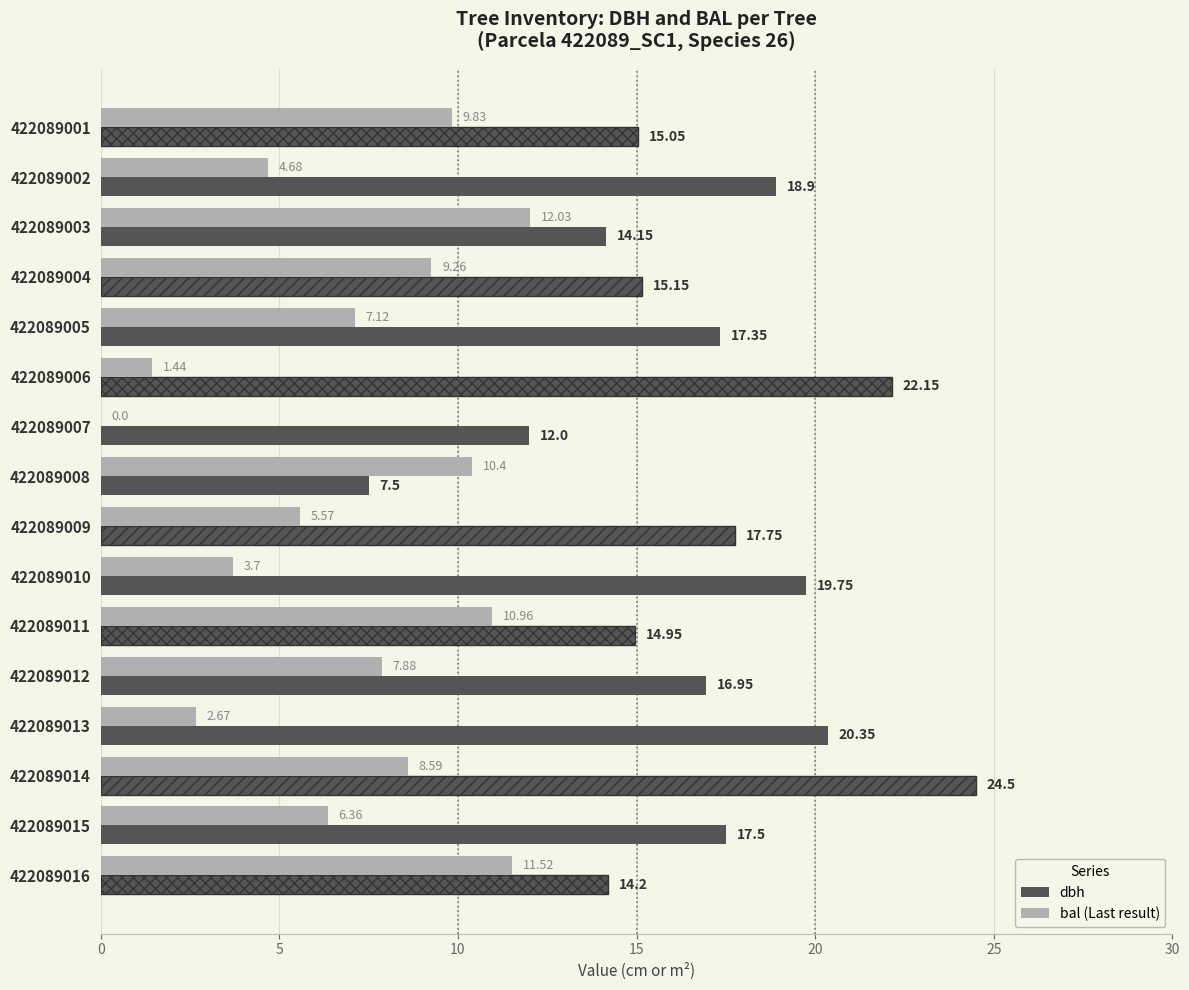

At which category is the sum across all series the highest?

422089014